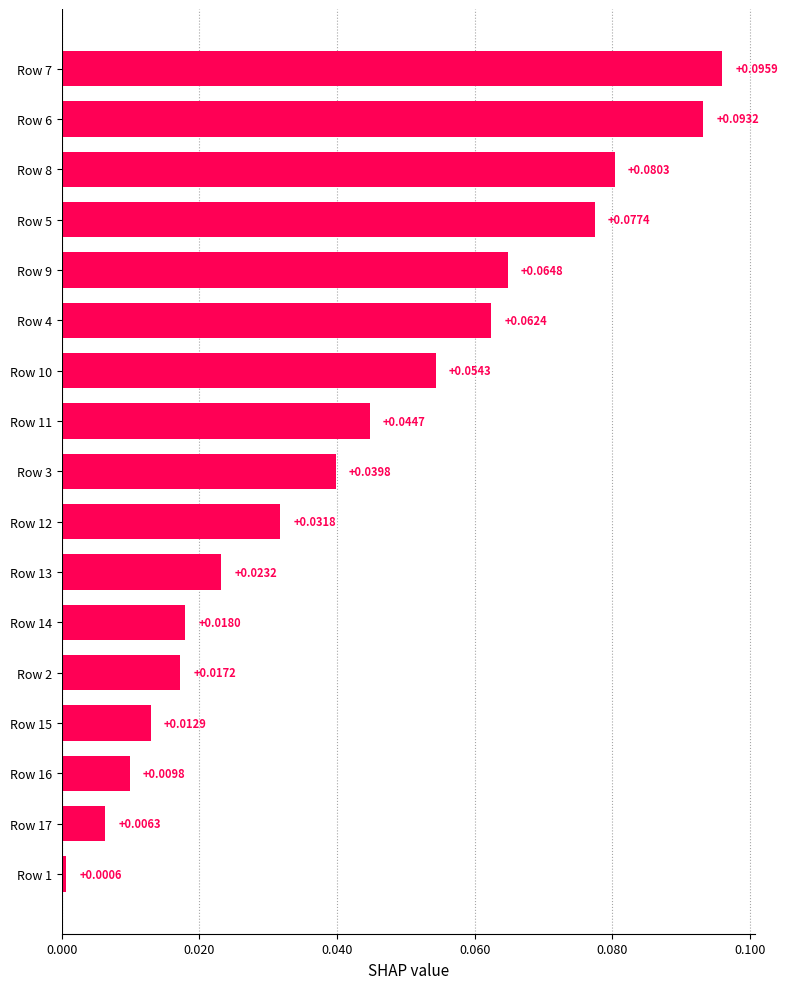

List the labels in order of value, largest first.

Row 7, Row 6, Row 8, Row 5, Row 9, Row 4, Row 10, Row 11, Row 3, Row 12, Row 13, Row 14, Row 2, Row 15, Row 16, Row 17, Row 1